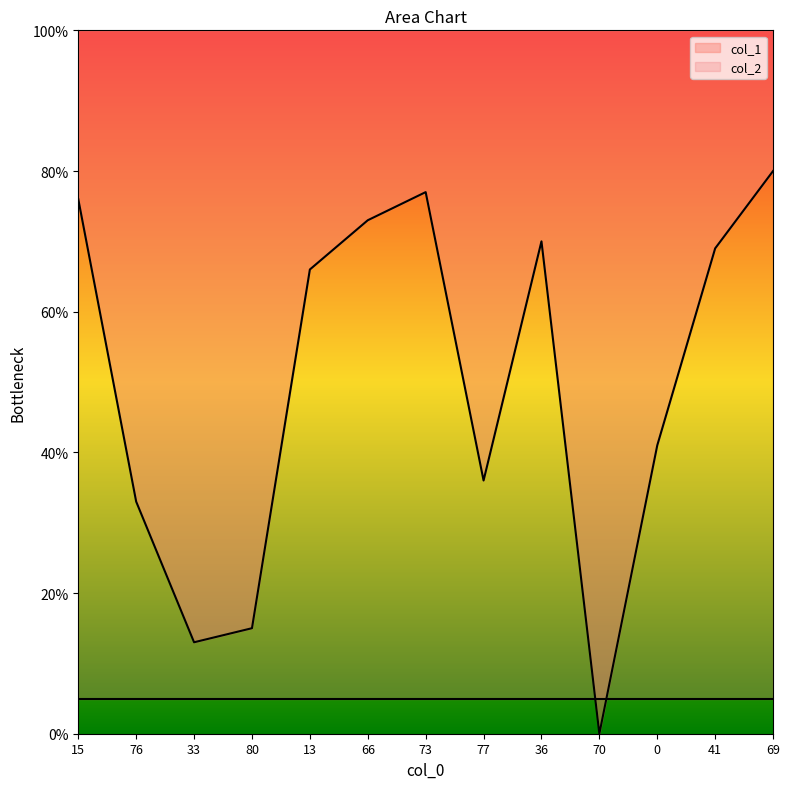

Which label corresponds to the largest value in the chart?

69